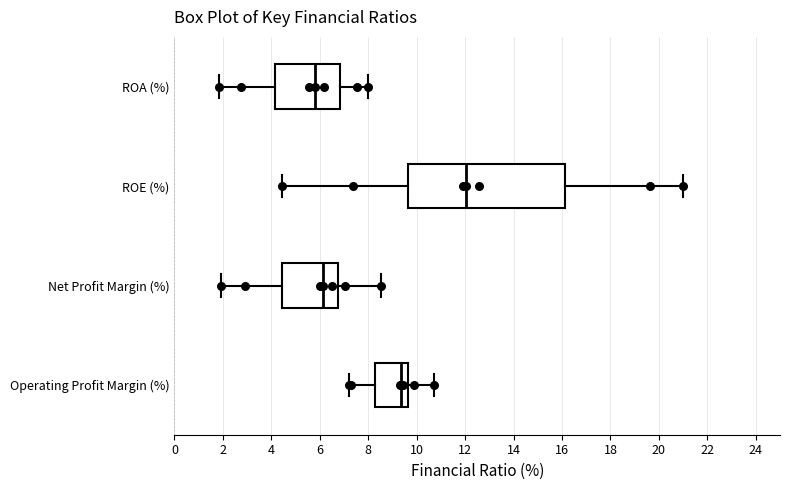

Reading bottom to top, read every box against the x-axis: the position of its median line, the range the box covers, and the ends of its whiskers. The values are not printed on the chart, so give them approximately, as read against the axis.

Operating Profit Margin (%): median 9.4, box 8.2 to 9.6, whiskers 7.2 to 10.8
Net Profit Margin (%): median 6.2, box 4.4 to 6.8, whiskers 2.0 to 8.6
ROE (%): median 12.0, box 9.6 to 16.2, whiskers 4.4 to 21.0
ROA (%): median 5.8, box 4.2 to 6.8, whiskers 1.8 to 8.0